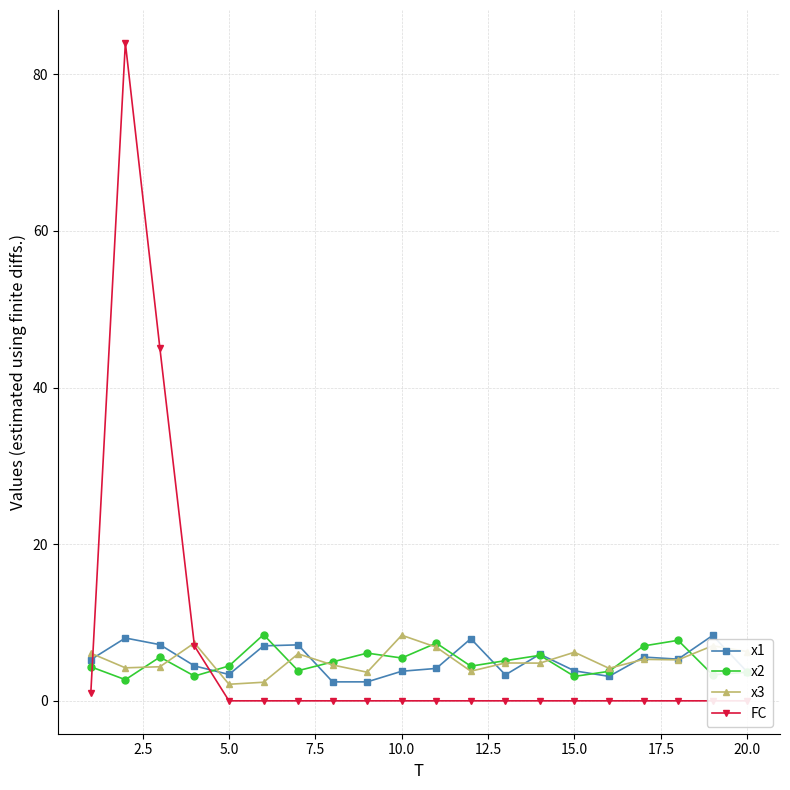

What is the average value of the x1 series?

5.1